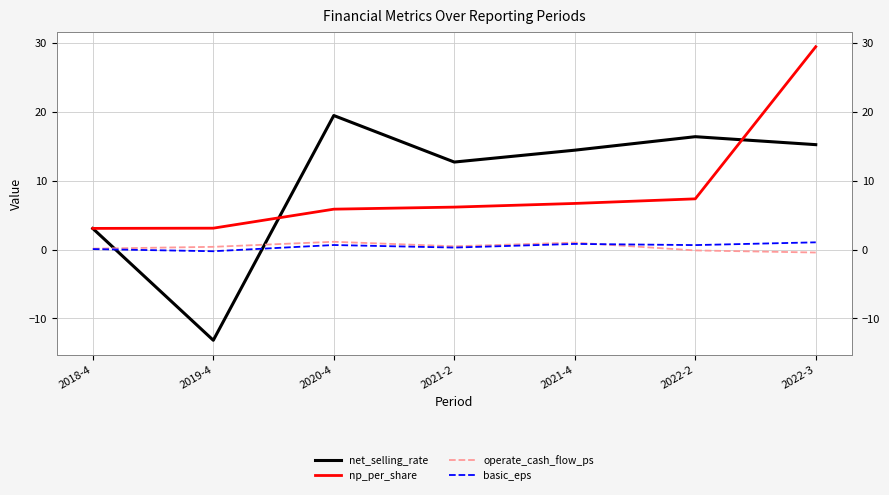

Is it true that basic_eps equals 0.3 at 2021-4?

False